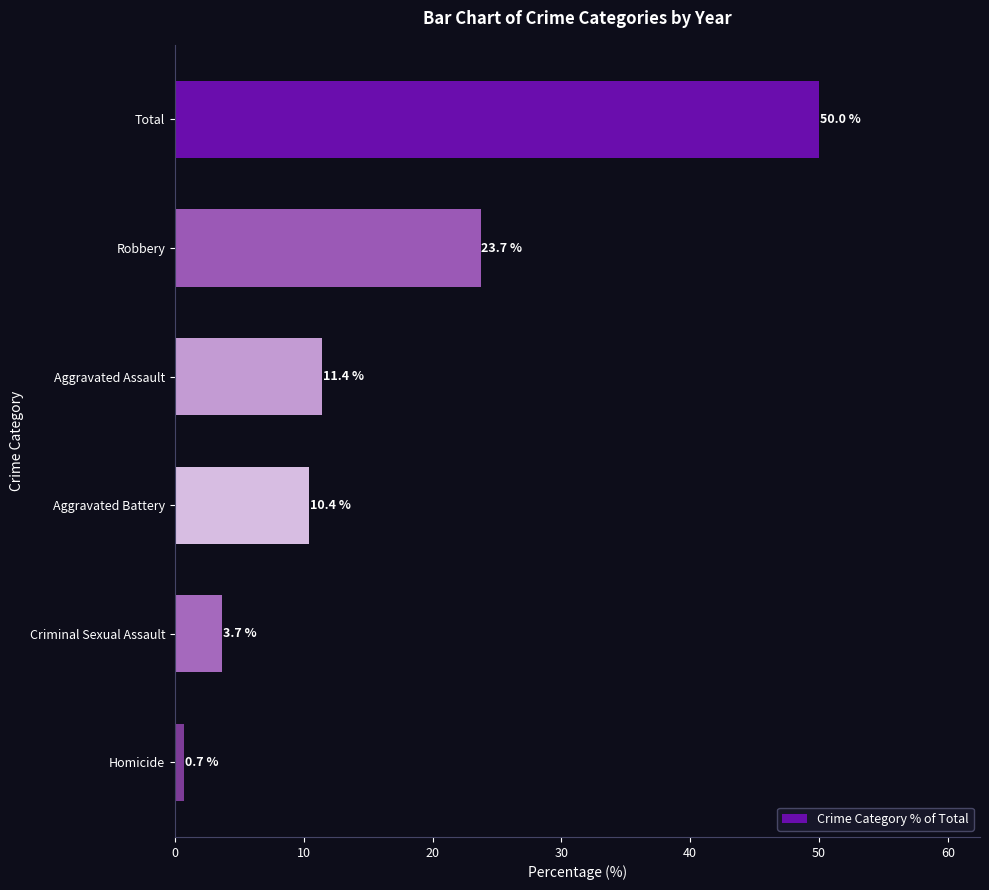

True or false: the data shows 50.0 at Total.

True